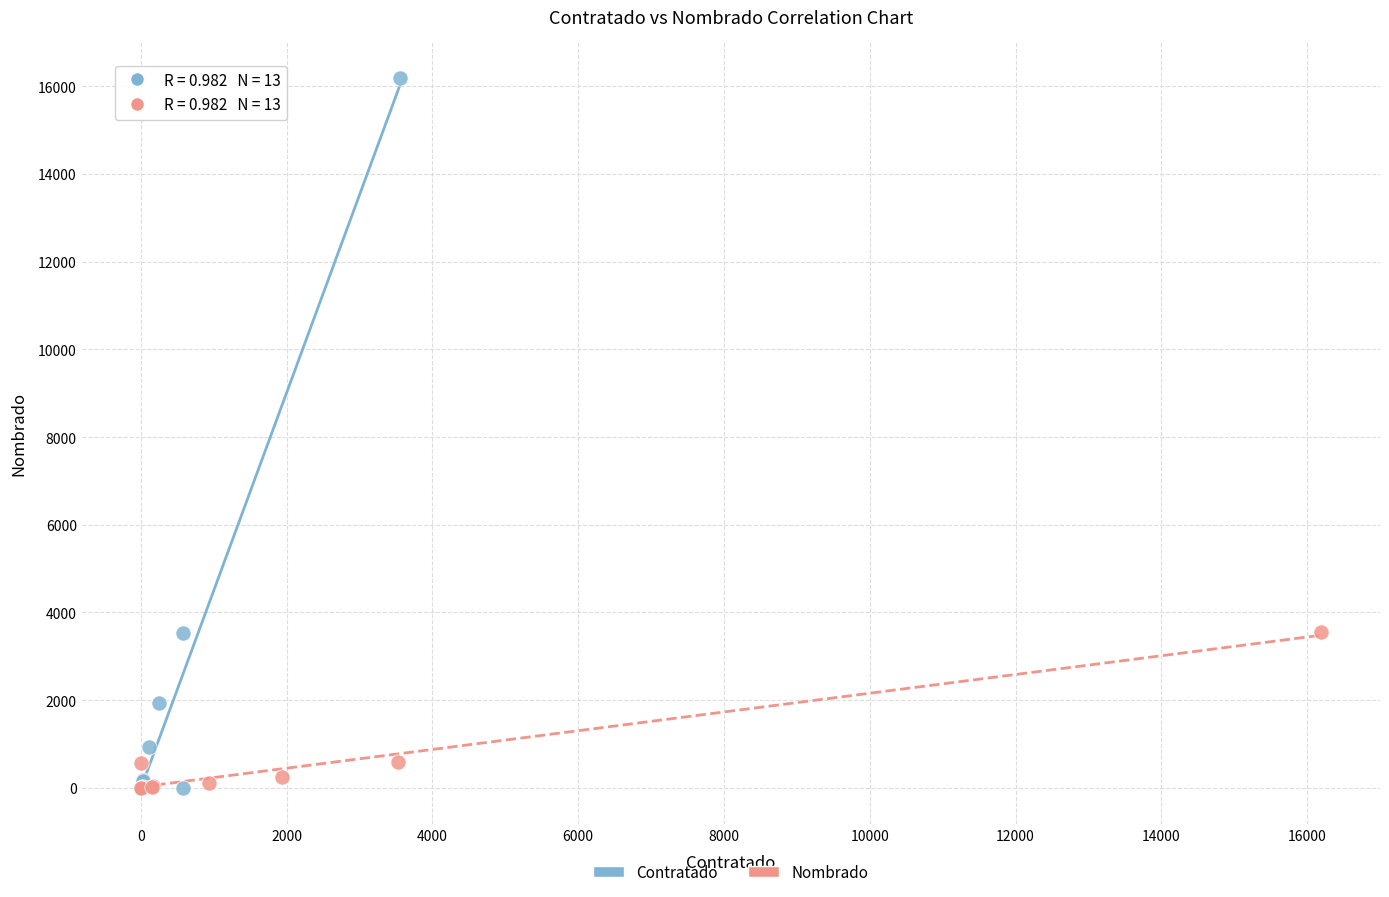

Which series has the widest spread of Y values?

Contratado